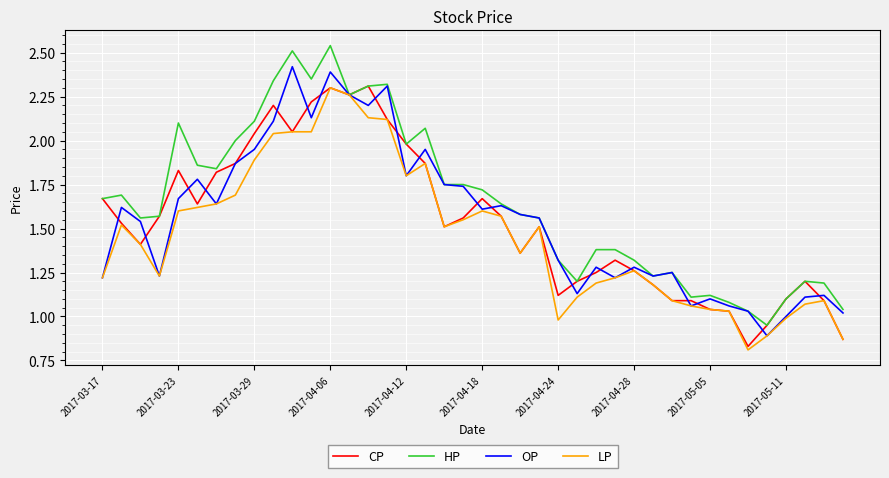

Which series has the largest total across all categories?

HP